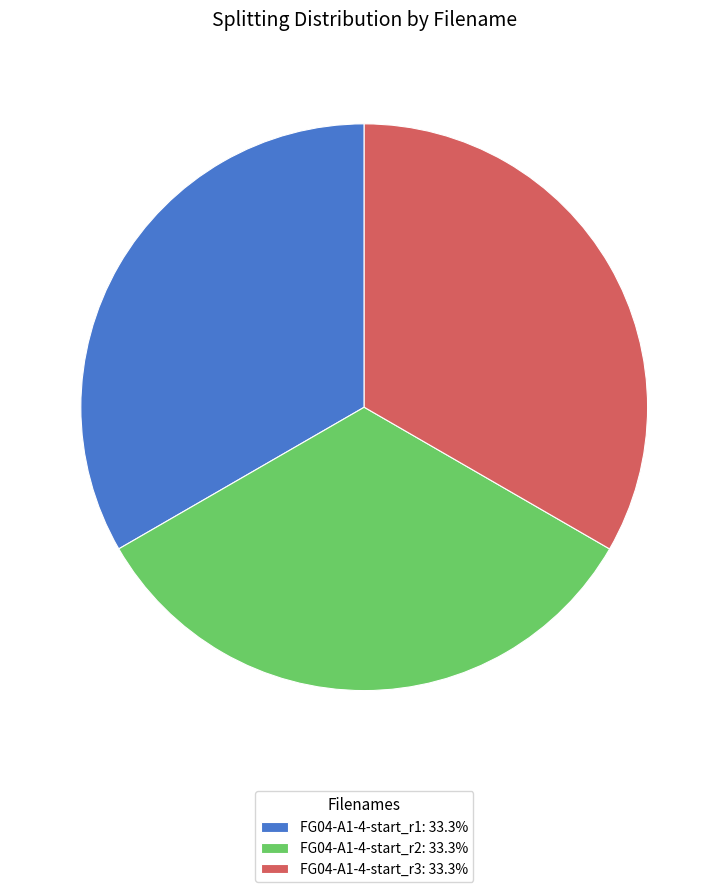

How many segments does this pie chart have?

3